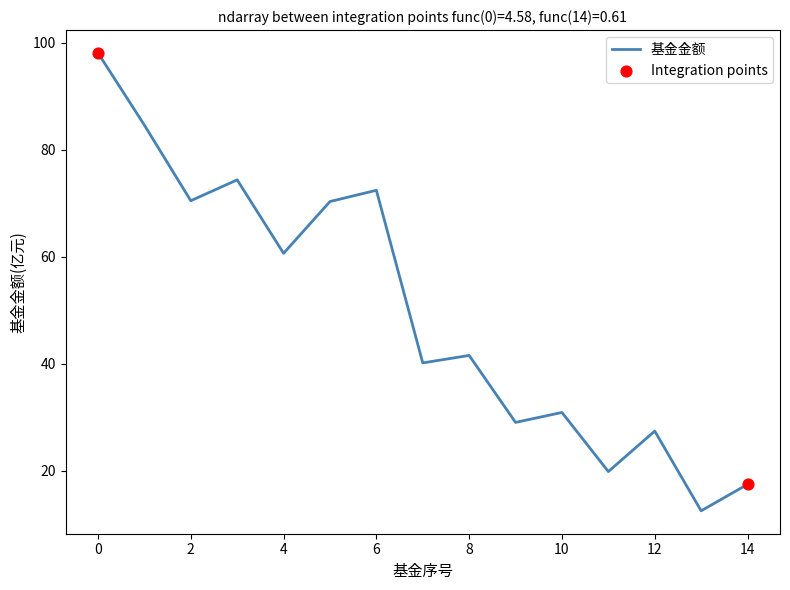

What is the minimum value shown in the chart?

12.5